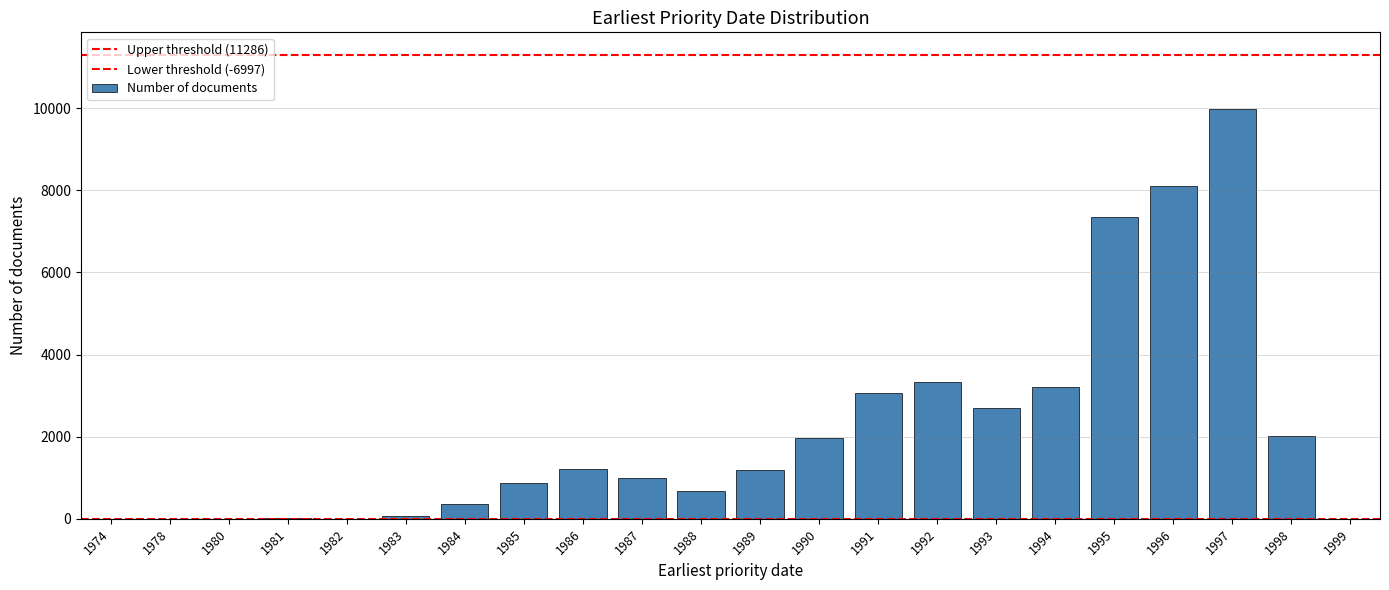

Is it true that the value at 1980 is 9?

False